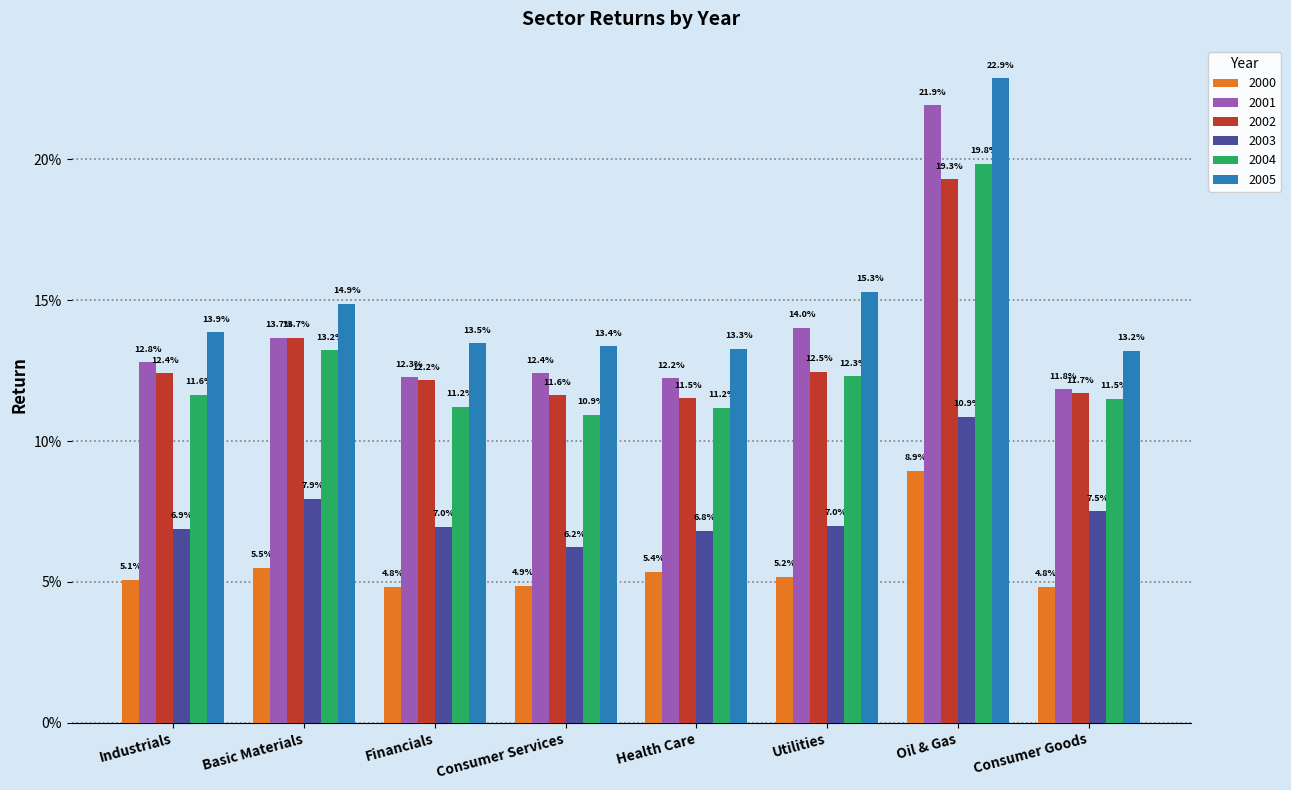

What is the approximate value of 2001 at Health Care?

0.1